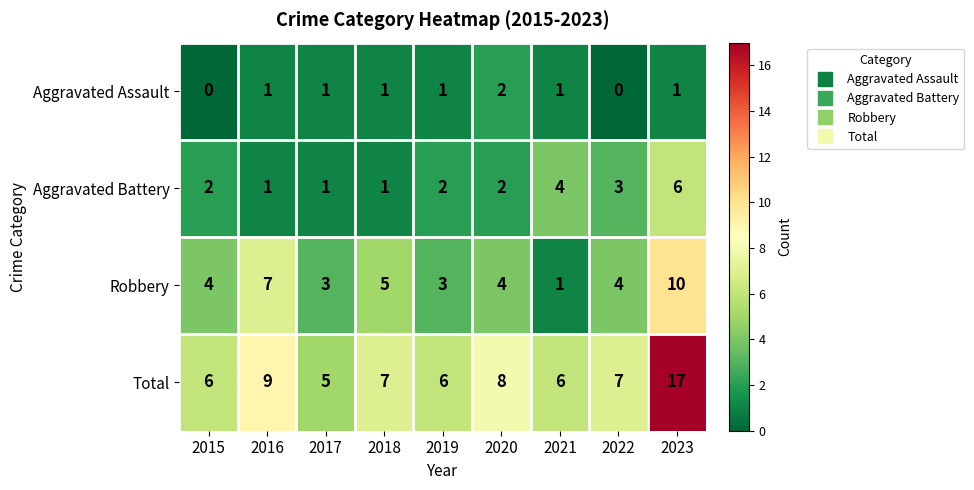

What is the approximate value of Aggravated Battery at 2023?

6